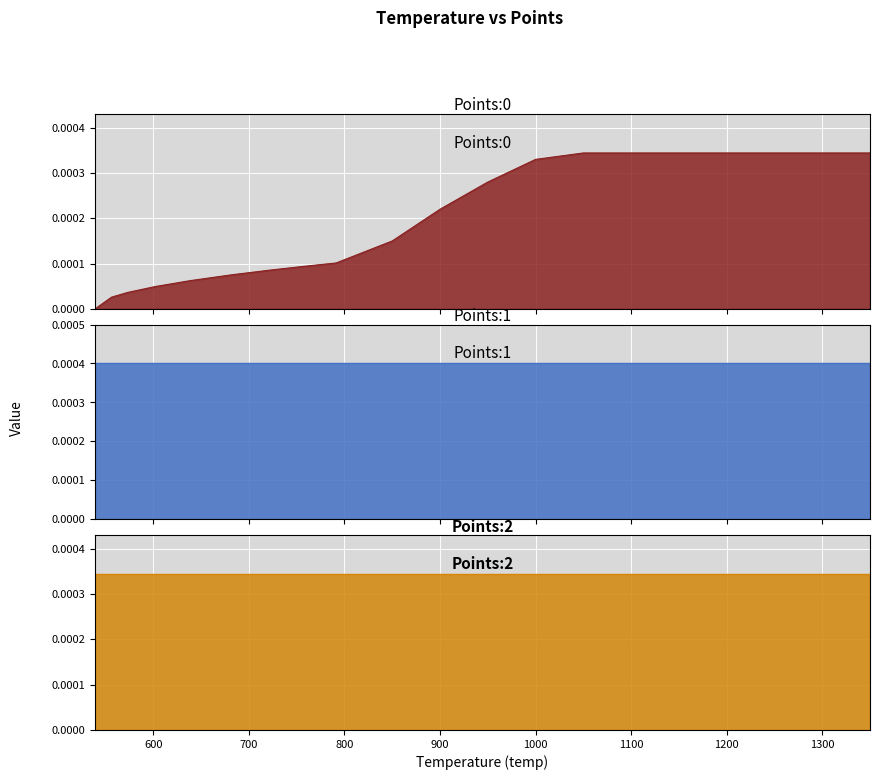

True or false: Points:1_line and Points:0_line intersect in this chart.

False